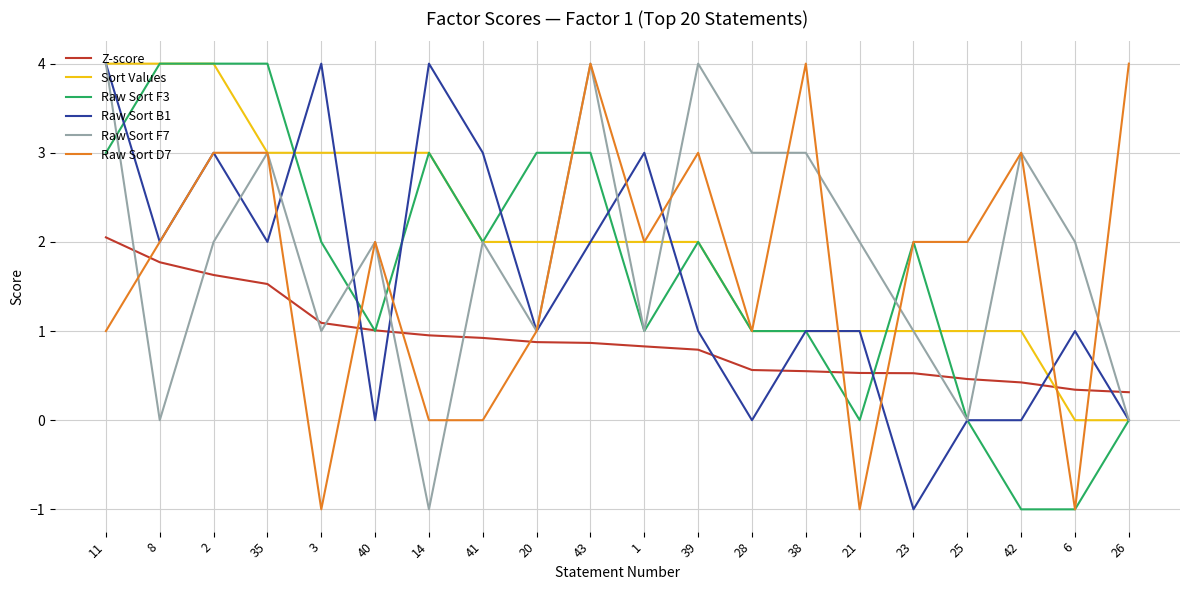

The value of Sort Values at 14 is 0.9. True or false?

False